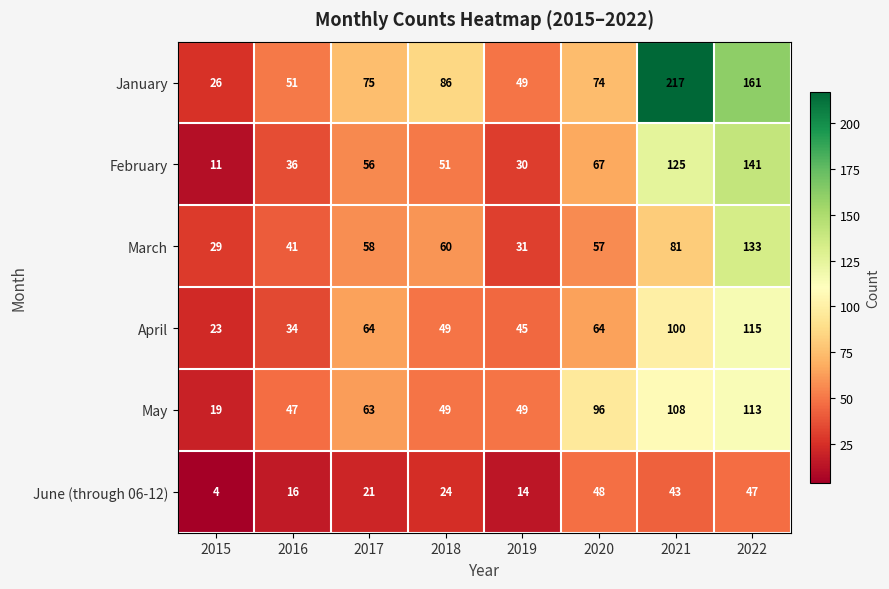

What is the sum of the May values at 2019 and 2021?

157